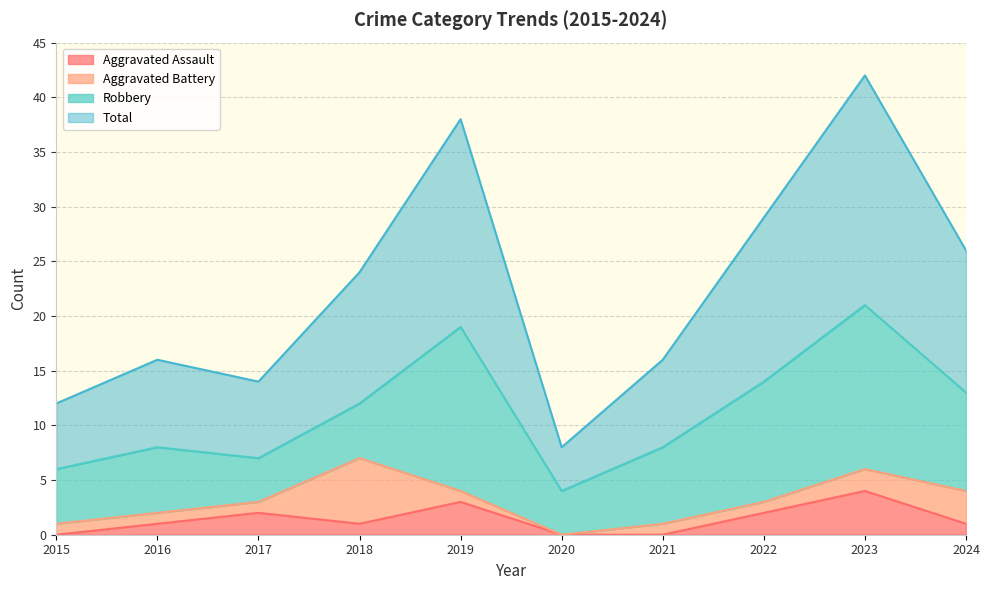

What is the sum of all Aggravated Assault values?

14